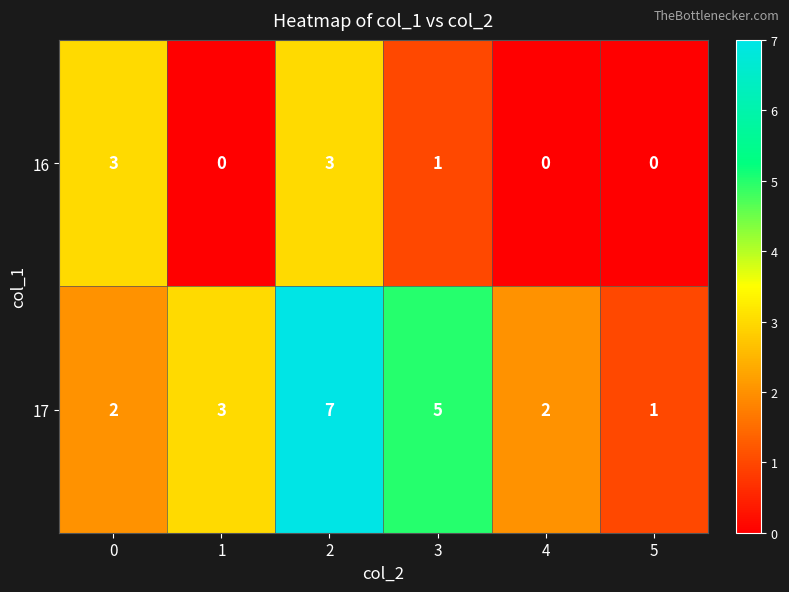

Between 1 and 4, which series saw the biggest shift?

17